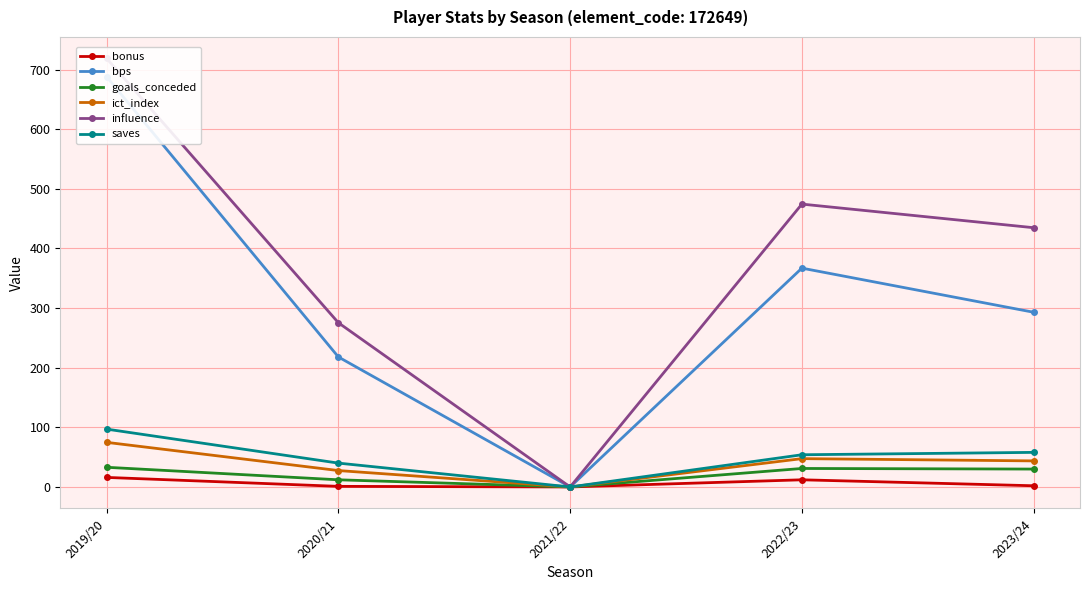

Which label corresponds to the largest value in the chart?

2019/20